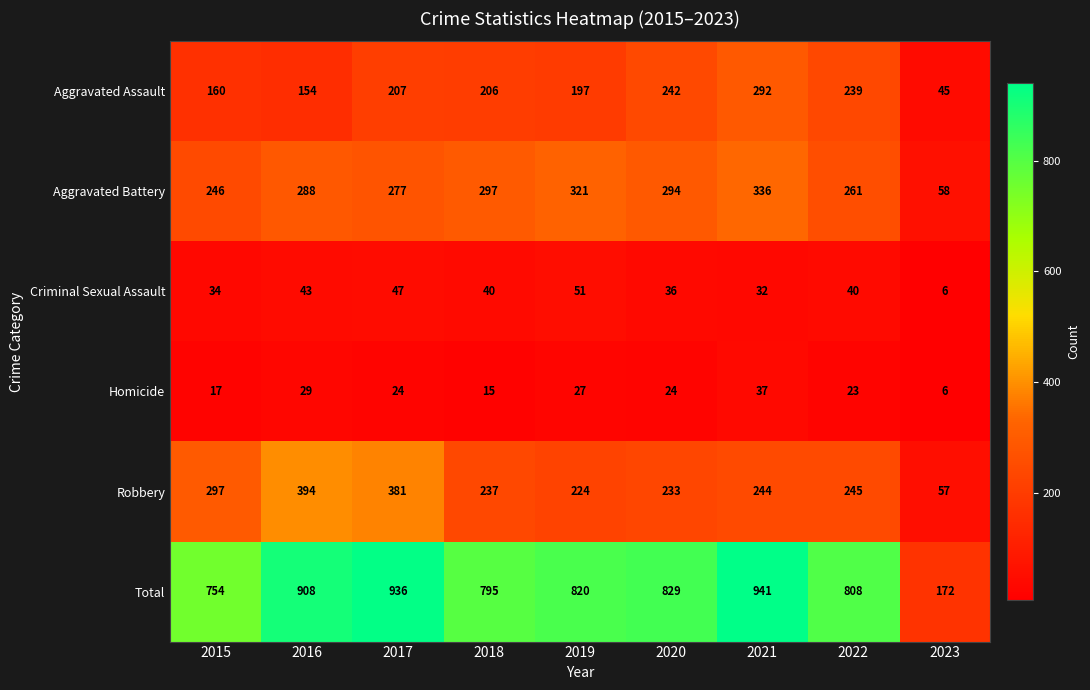

True or false: Criminal Sexual Assault has a value of 69 at 2019.

False